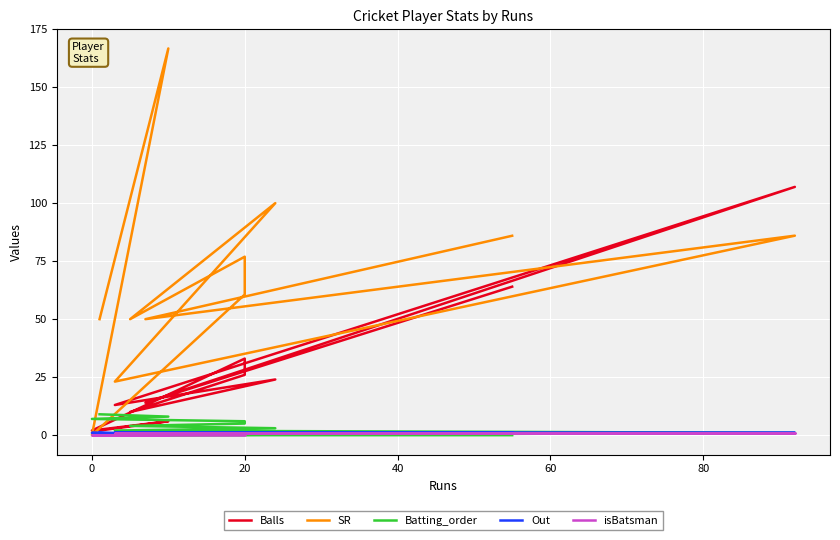

Read the Batting_order value at 20.

6.0